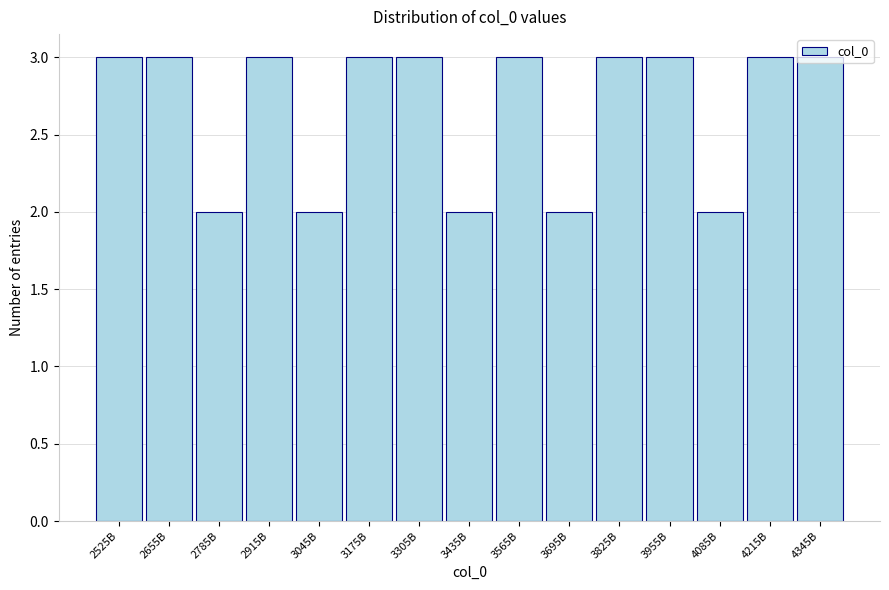

True or false: the data shows 5 at 2525B.

False